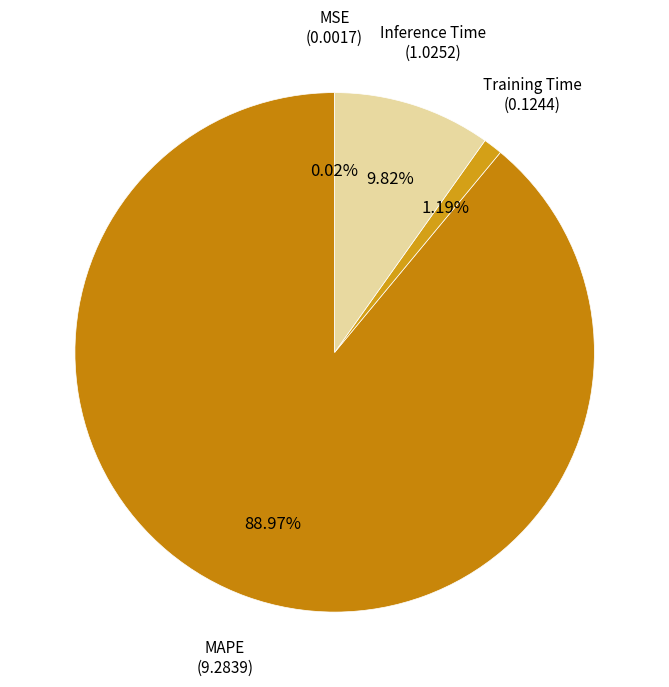

Does Inference Time account for over 50% of the chart?

No